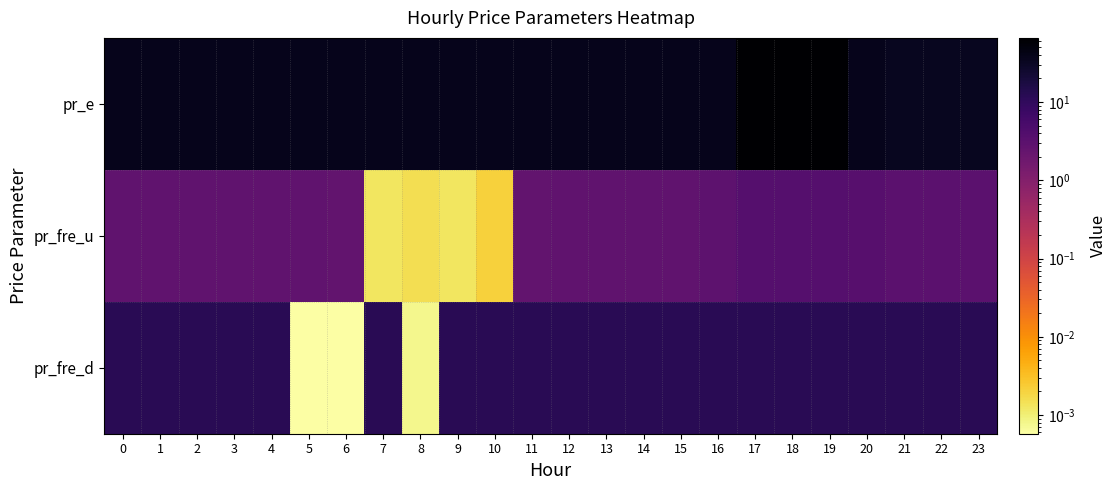

What is the greatest value displayed?

66.0